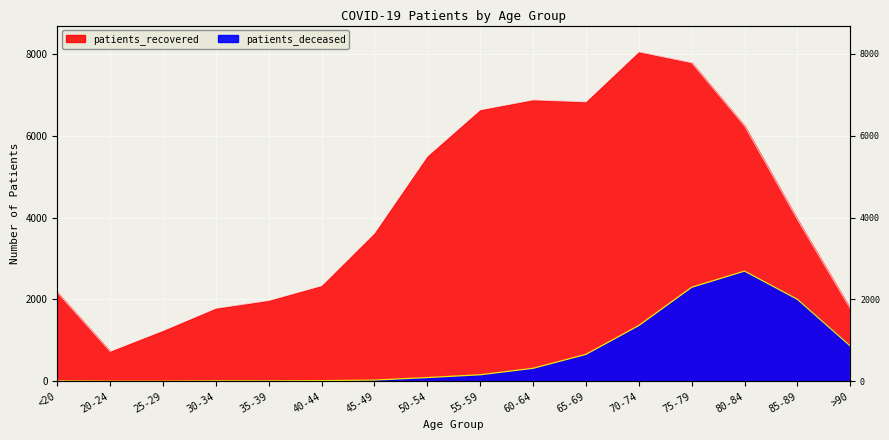

True or false: patients_deceased has a value of 323 at >90.

False